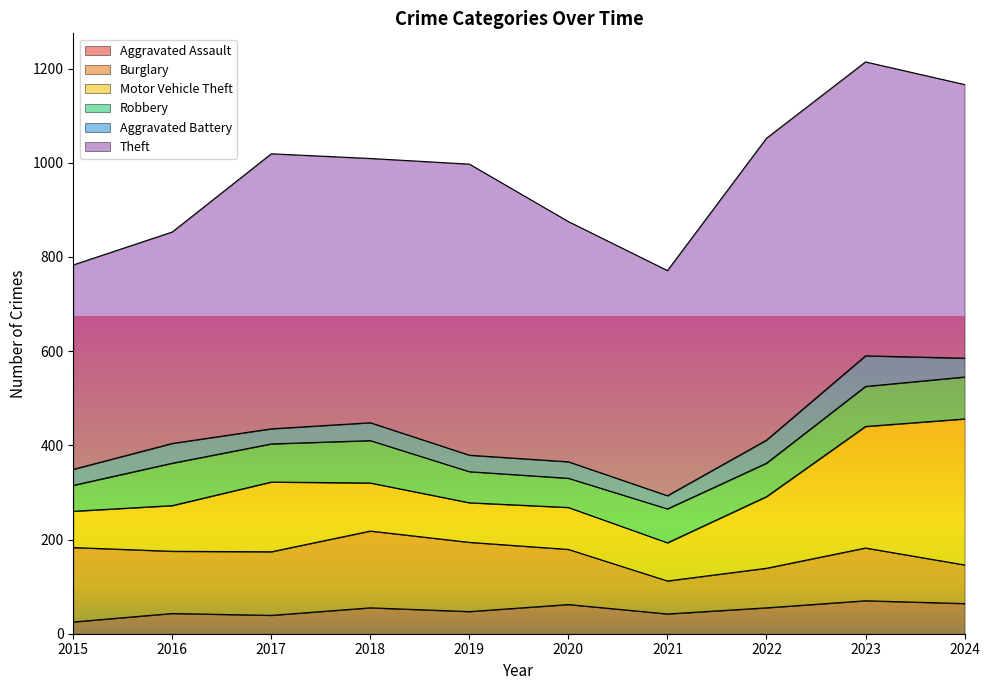

What is the smallest value displayed?

25